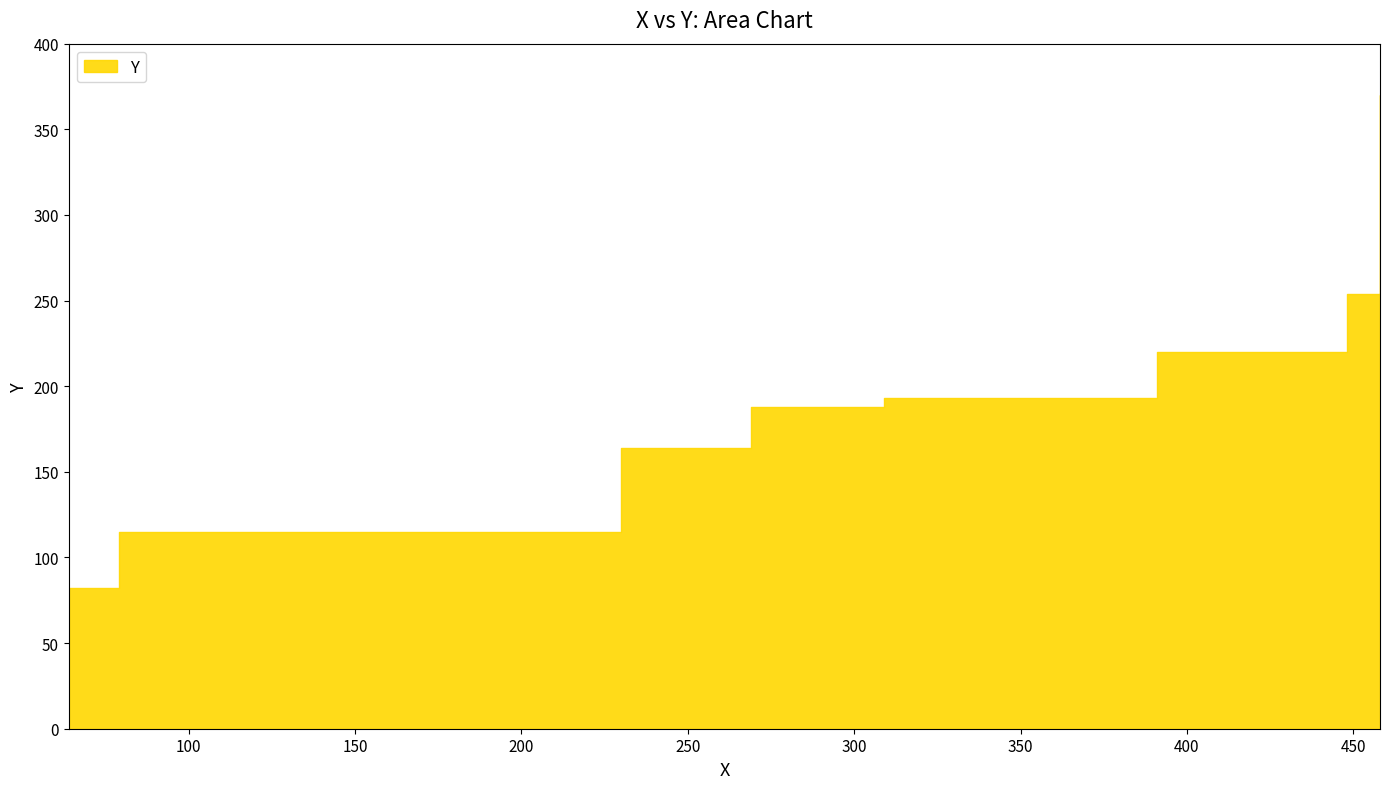

True or false: there are more than 1 points higher than both neighbors.

False